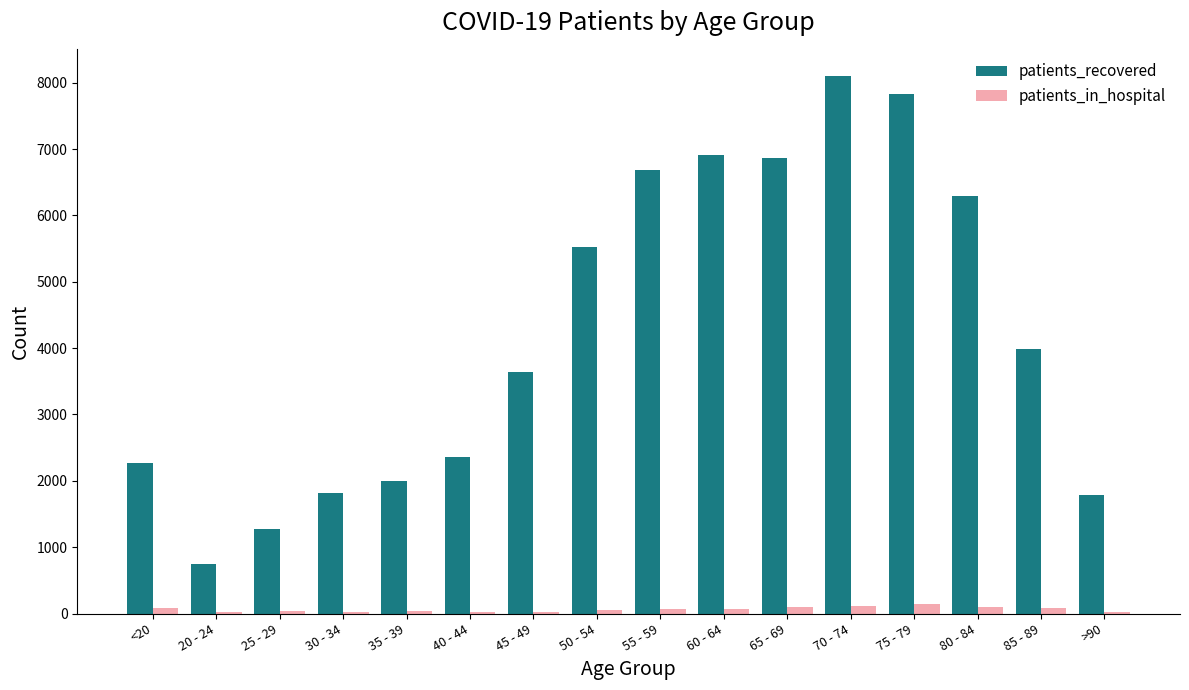

What is the greatest value displayed?

8096